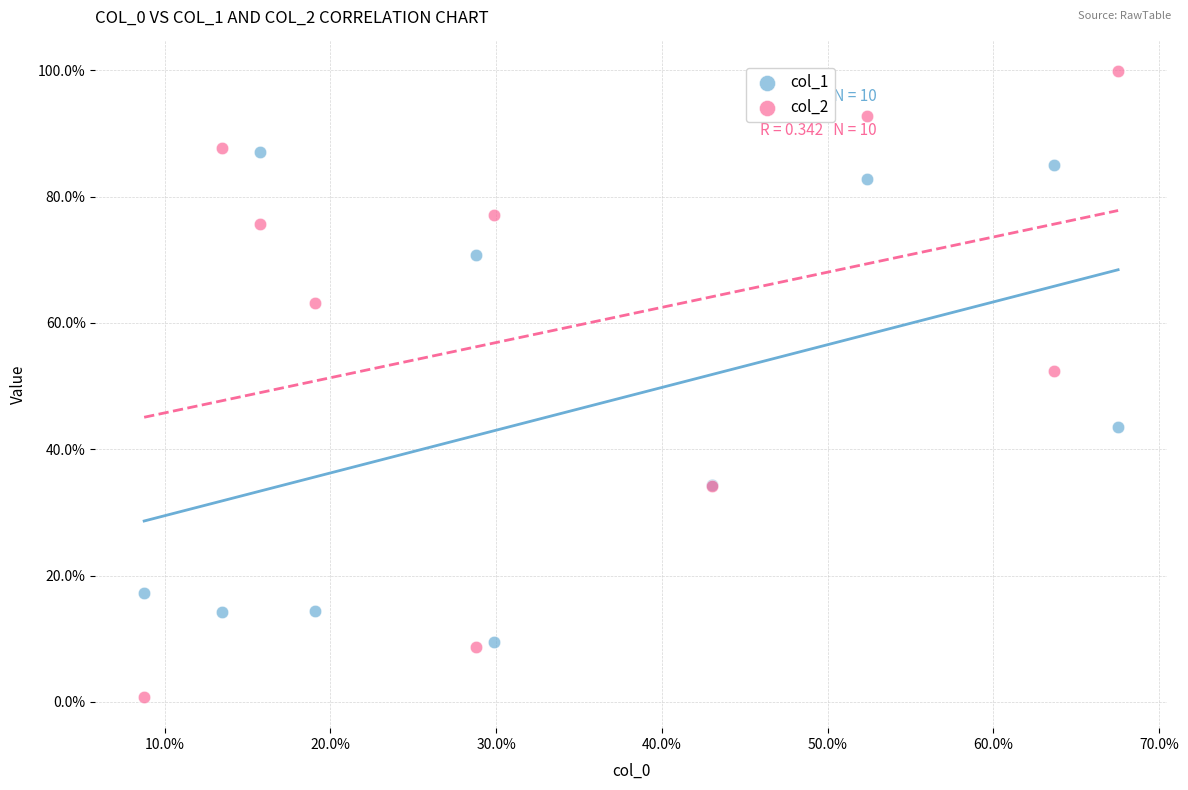

What are all the series names shown in the legend?

col_1, col_2